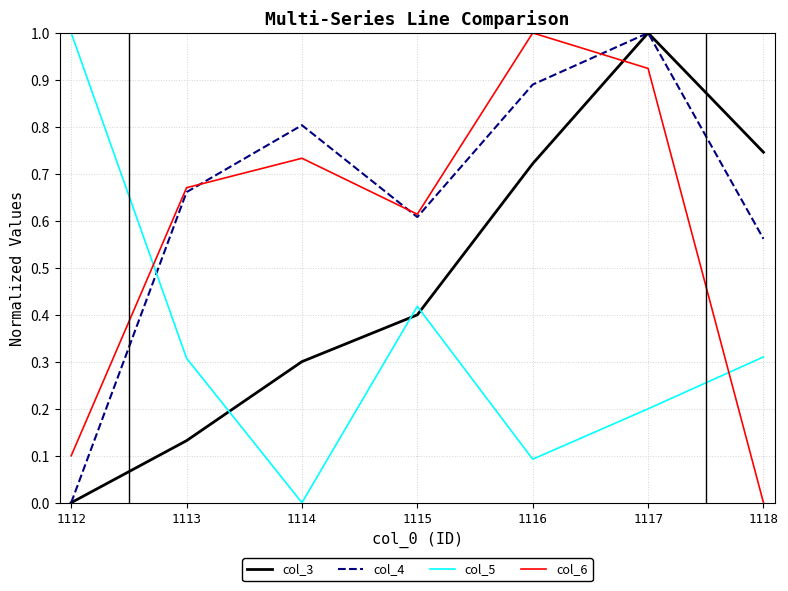

Between 1113 and 1117, which series saw the biggest shift?

col_3